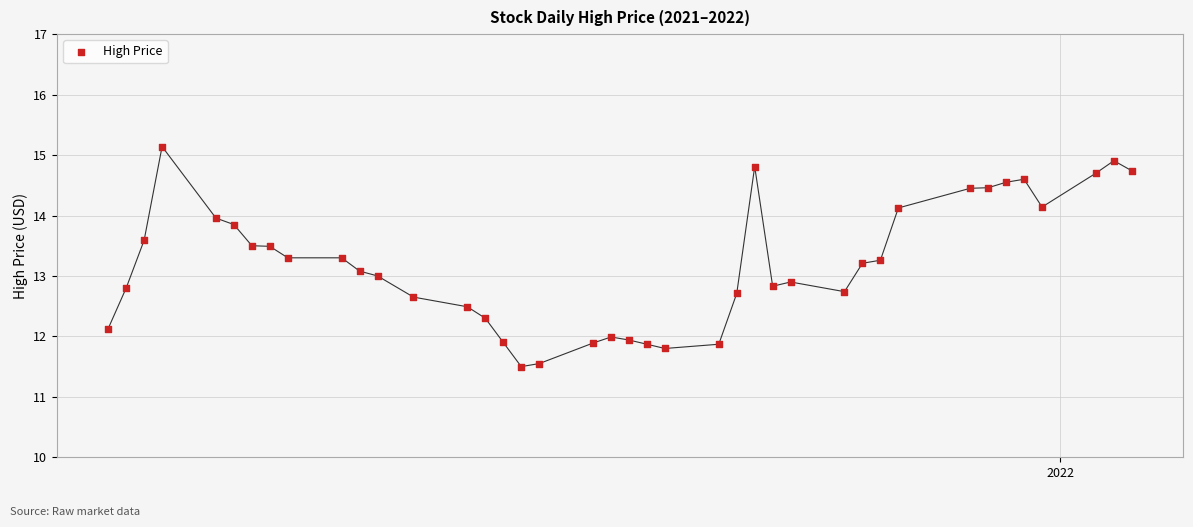

What is the range of X values (max minus min)?

57.0